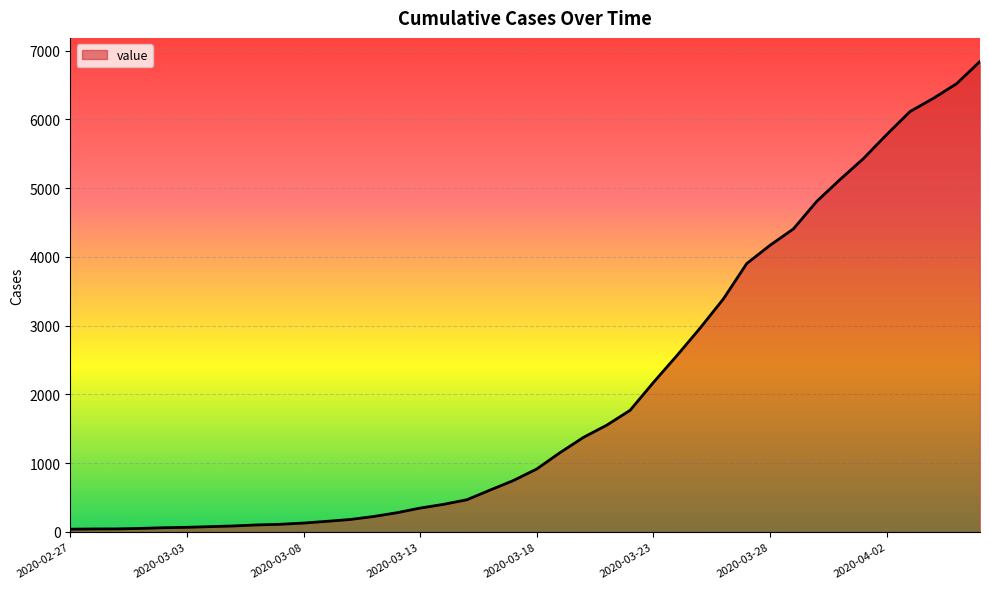

What is the greatest value displayed?

6844